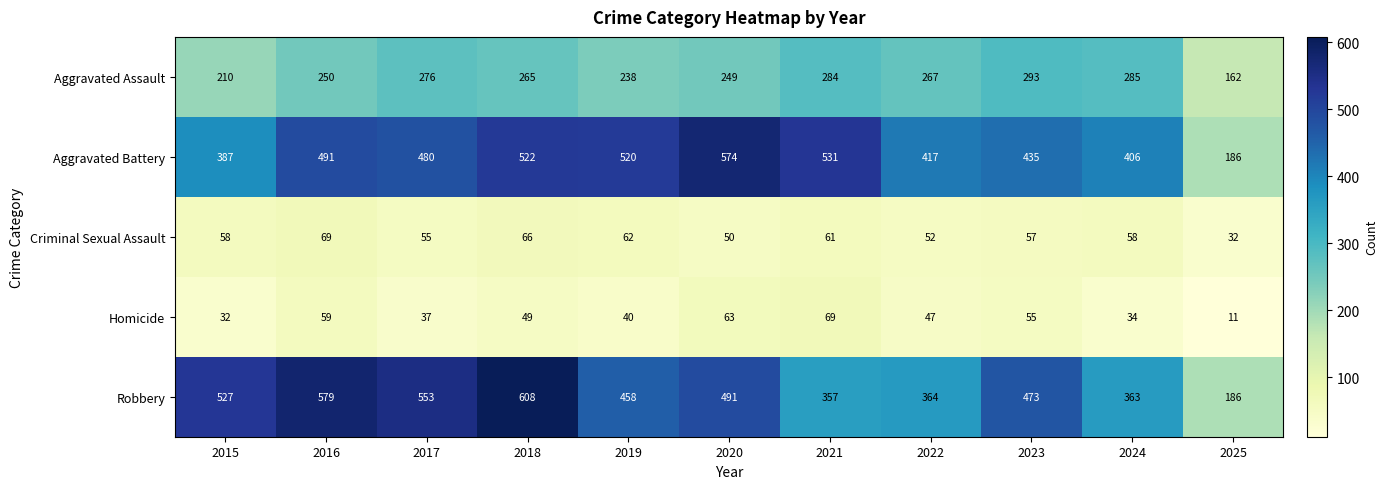

The value of Robbery at 2023 is 126. True or false?

False